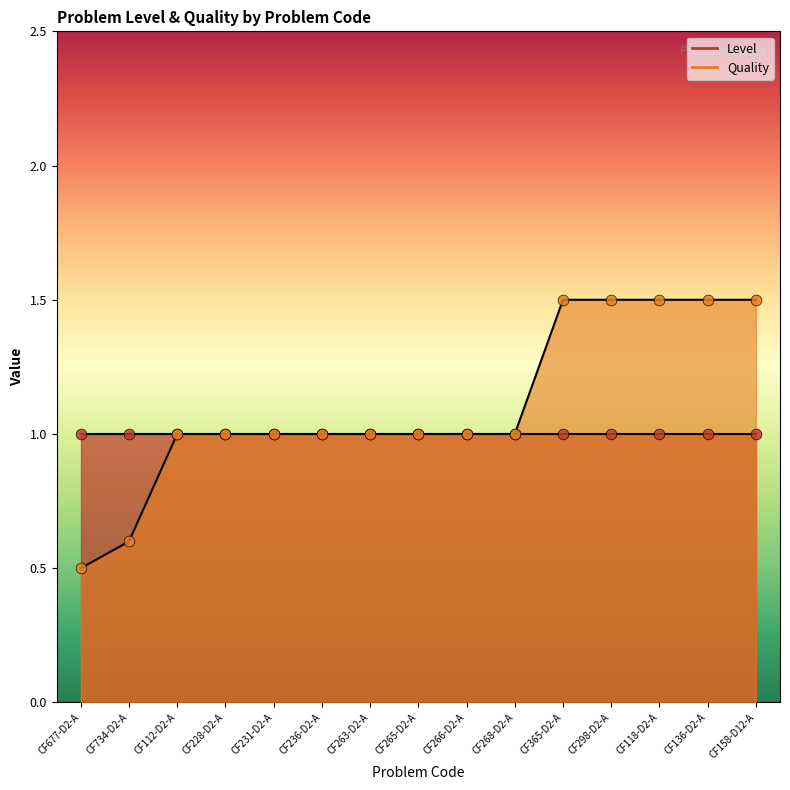

What is the ratio of the value at CF158-D12-A to the value at CF365-D2-A?

1.0